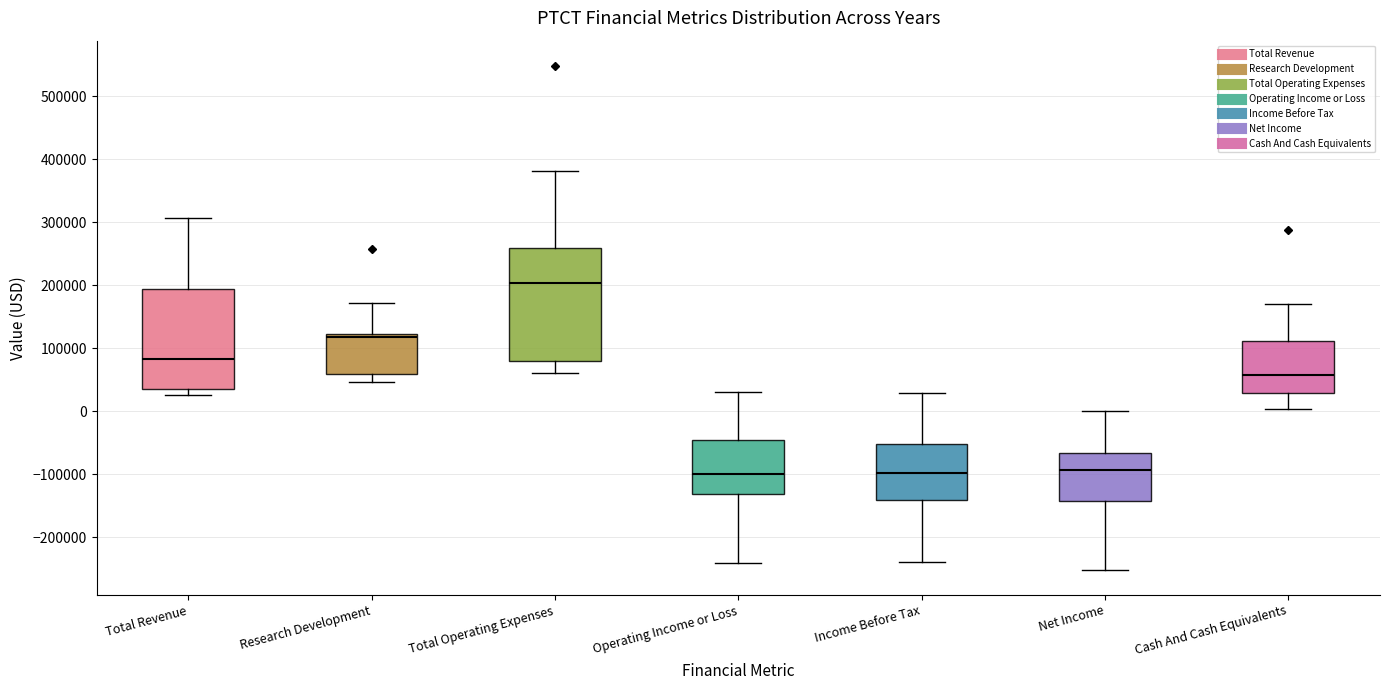

Reading left to right, read every box against the y-axis: the position of its median line, the range the box covers, and the ends of its whiskers. The values are not printed on the chart, so give them approximately, as read against the axis.

Total Revenue: median 80000, box 30000 to 190000, whiskers 30000 (just below the box's lower edge) to 310000
Research Development: median 120000 (just below the box's upper edge), box 60000 to 120000, whiskers 50000 to 170000
Total Operating Expenses: median 200000, box 80000 to 260000, whiskers 60000 to 380000
Operating Income or Loss: median -100000, box -130000 to -50000, whiskers -240000 to 30000
Income Before Tax: median -100000, box -140000 to -50000, whiskers -240000 to 30000
Net Income: median -90000, box -140000 to -70000, whiskers -250000 to 0
Cash And Cash Equivalents: median 60000, box 30000 to 110000, whiskers 0 to 170000